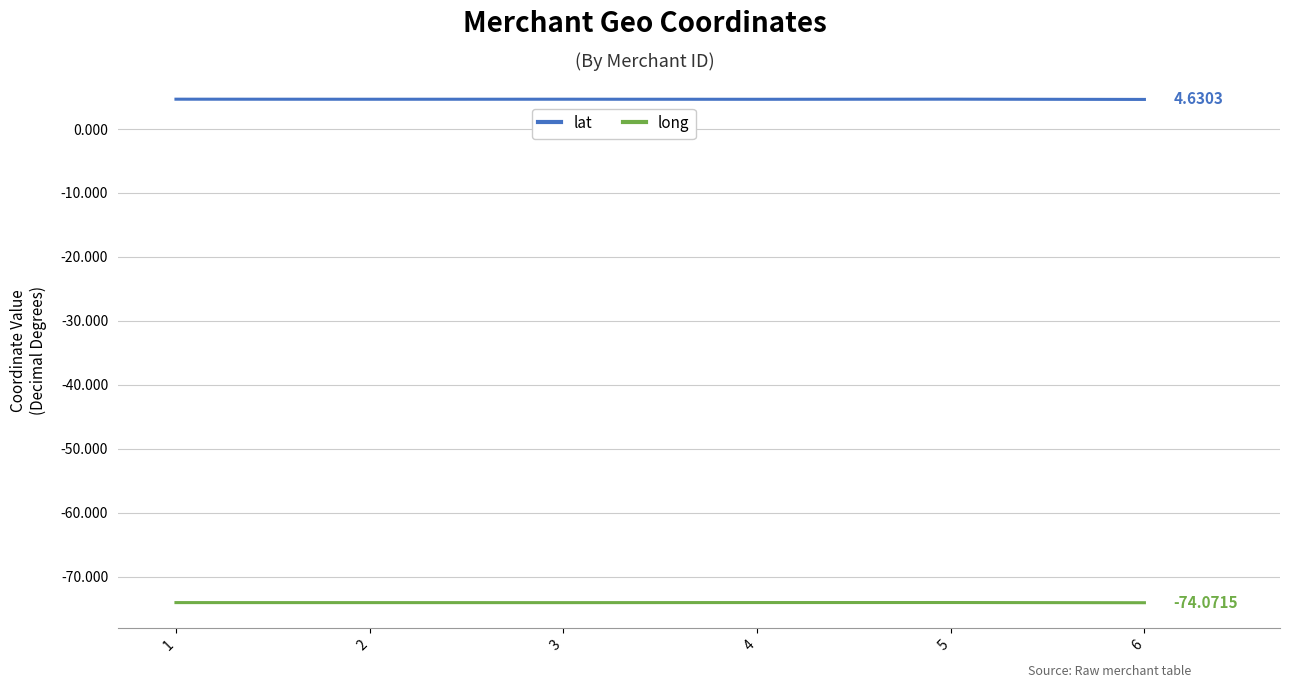

True or false: long and lat intersect in this chart.

False